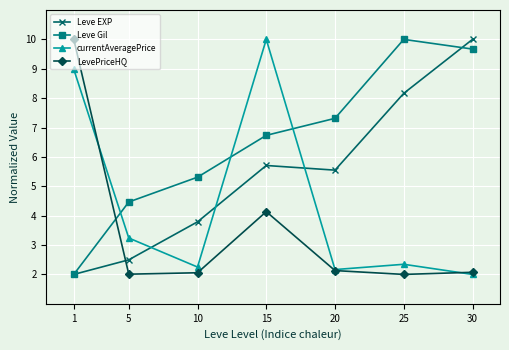

What is the sum of the Leve Gil values at 15 and 30?

16.4